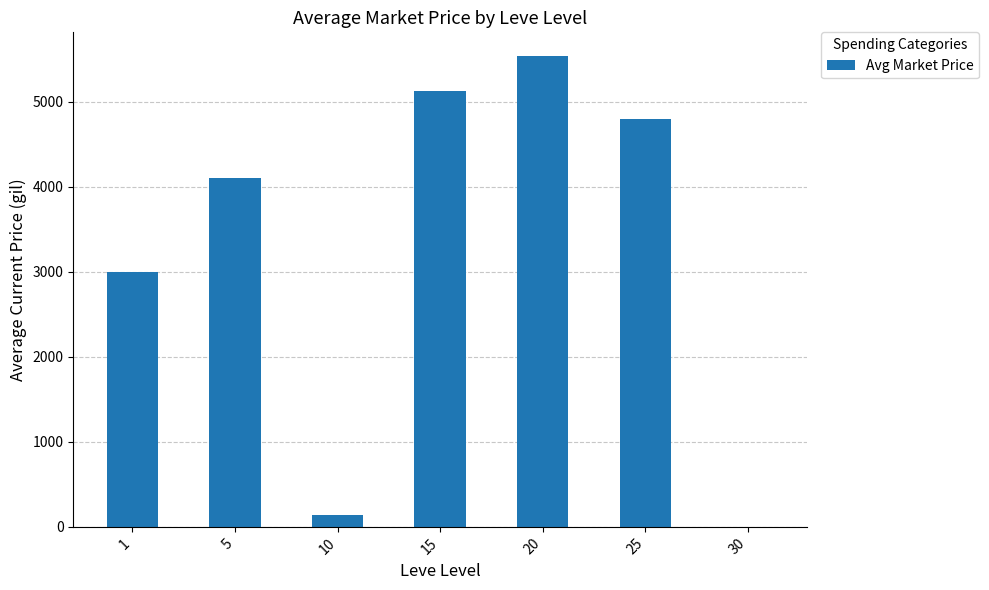

What is the sum of the values at 30 and 25?

4800